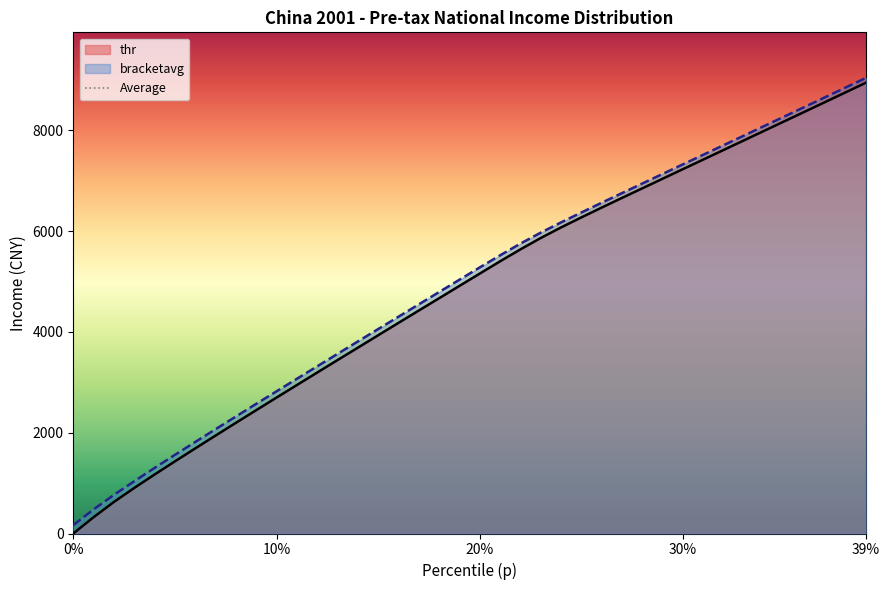

What is the difference between the maximum and minimum values in the thr series?

8942.4